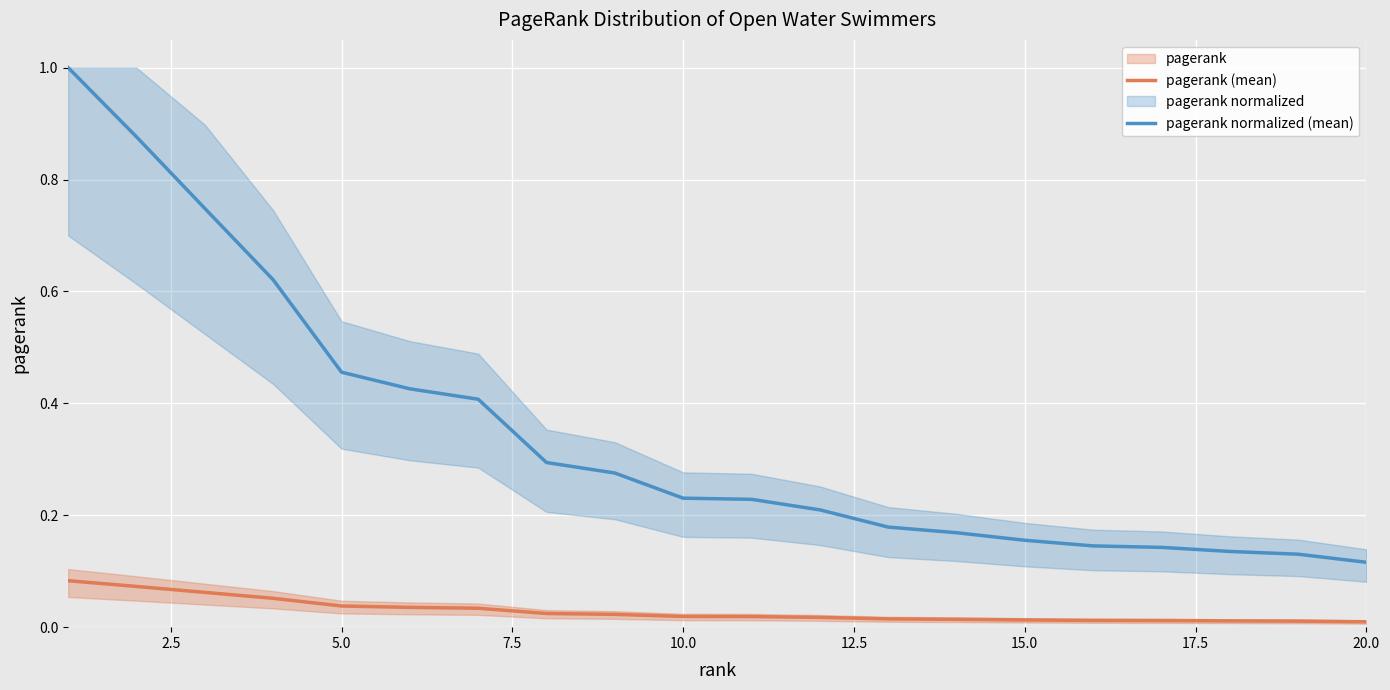

True or false: pagerank normalized (mean) and pagerank (mean) cross at least once.

False